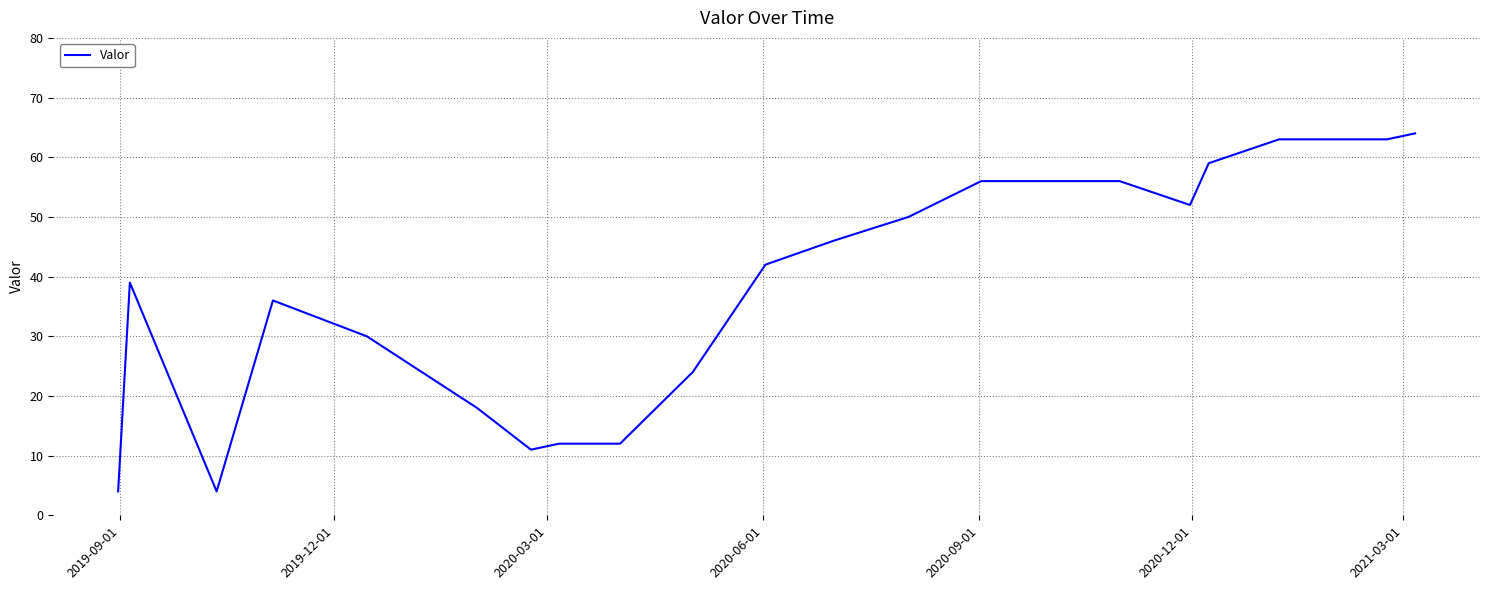

What is the smallest value displayed?

4